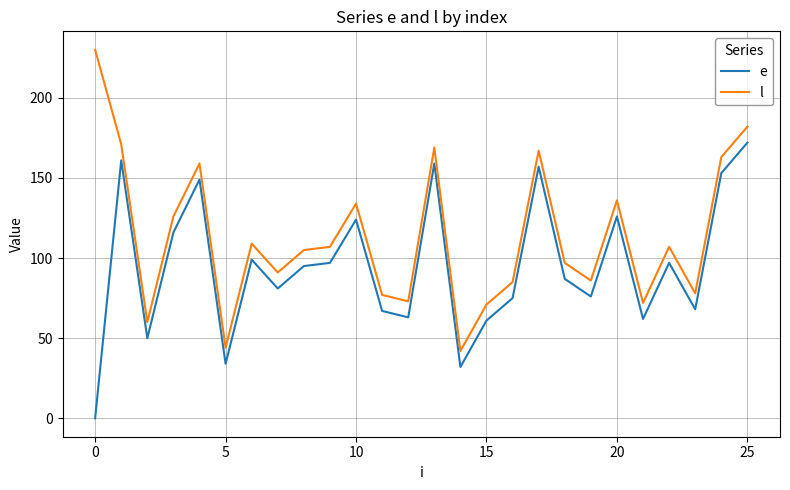

True or false: l and e intersect in this chart.

False